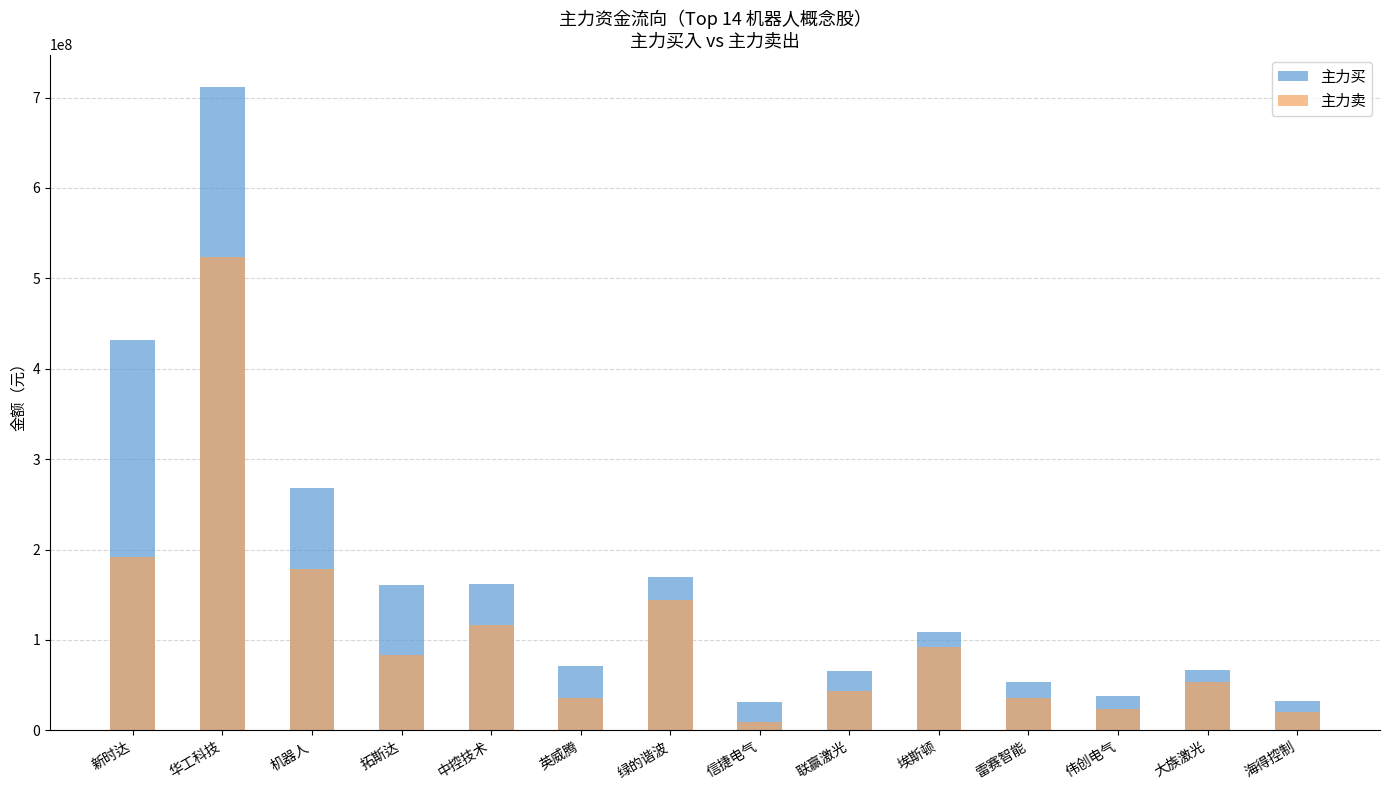

What is the total value across all series at 雷赛智能?

89285162